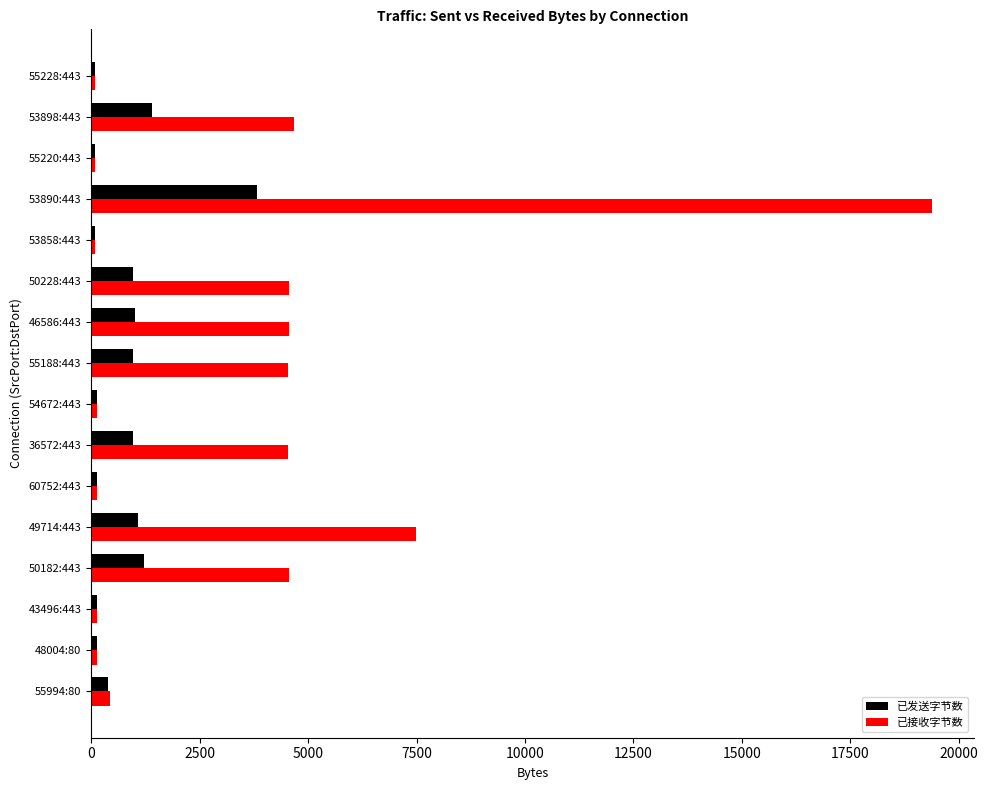

List the series in order of their peak value, lowest first.

已发送字节数, 已接收字节数